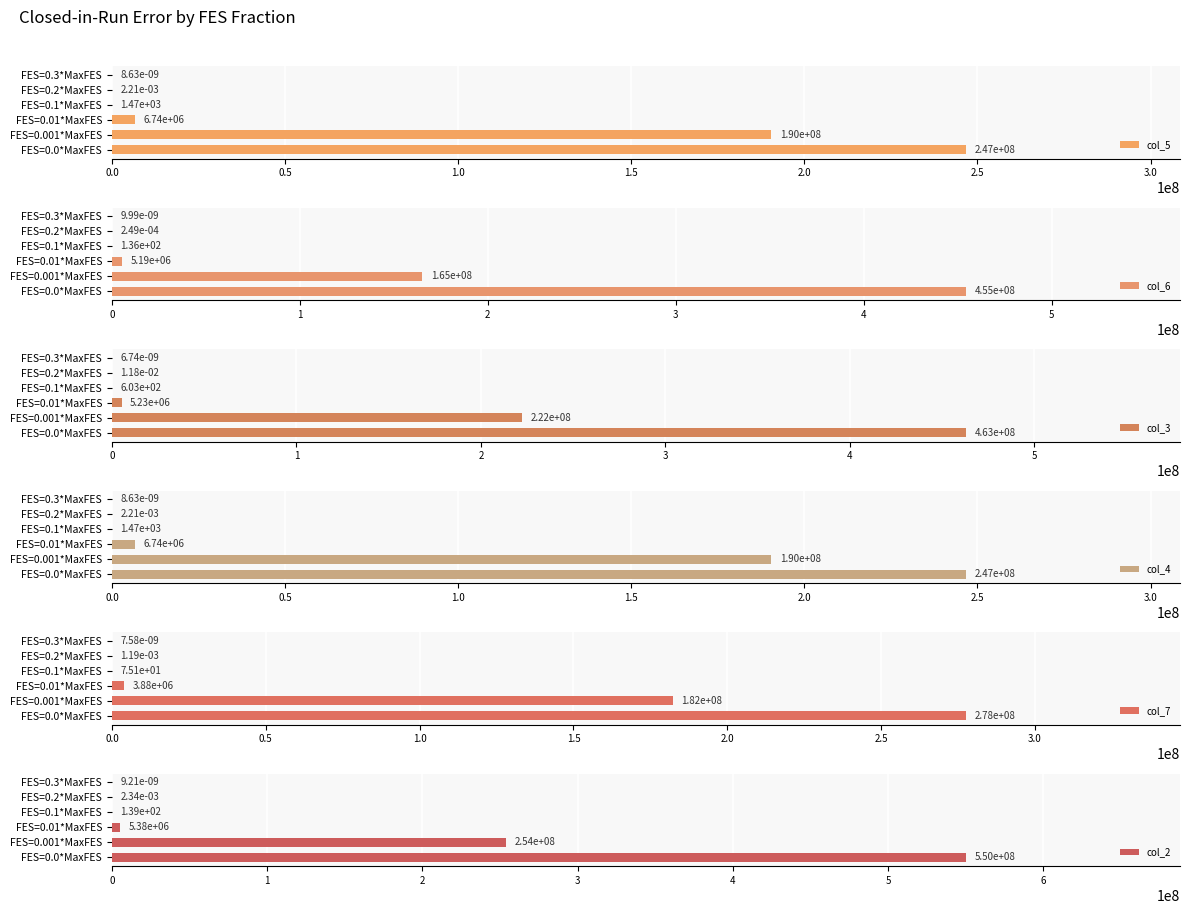

The col_5 series shows 6740810.7 at FES=0.01*MaxFES. True or false?

True